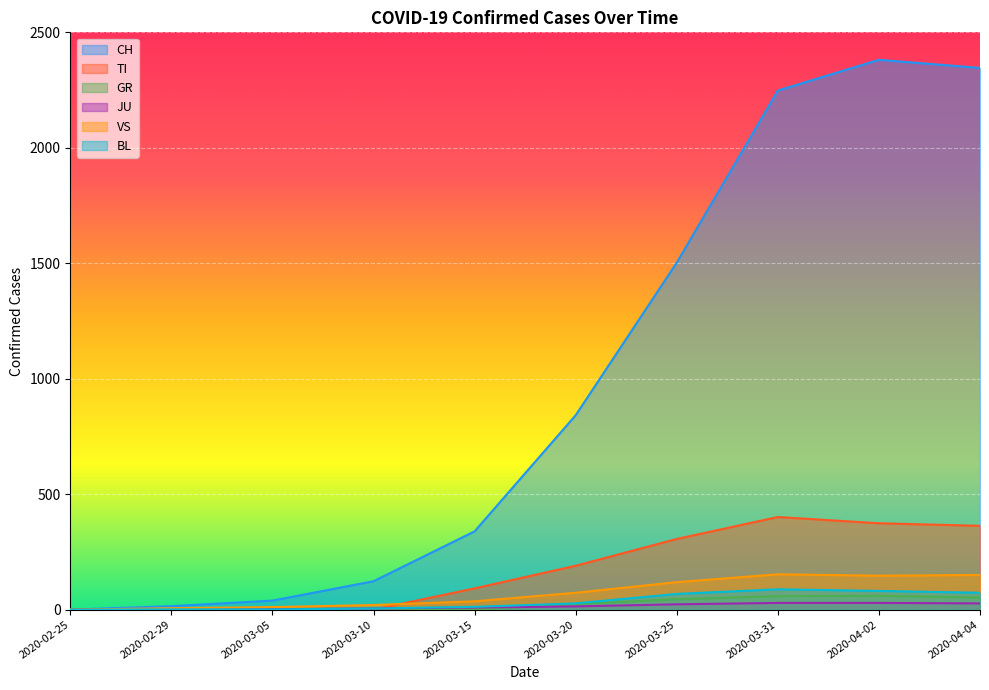

Which series ends up on top after the final intersection of TI and BL?

TI